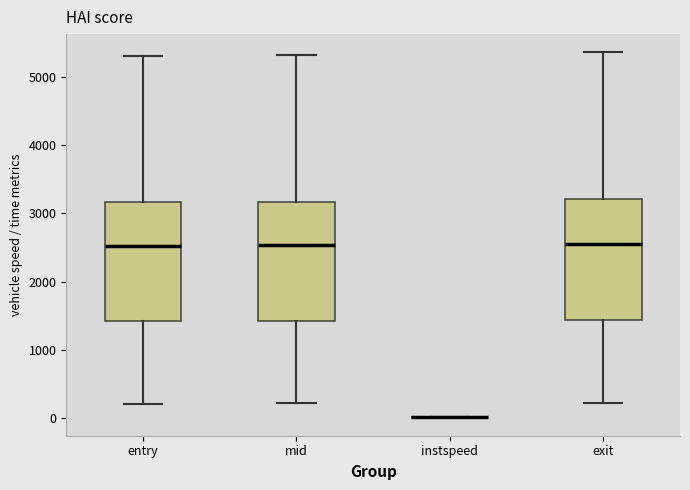

Where is the lower edge of the box for entry on the y-axis? The values are not printed on the chart, so give them approximately, as read against the axis.

1400